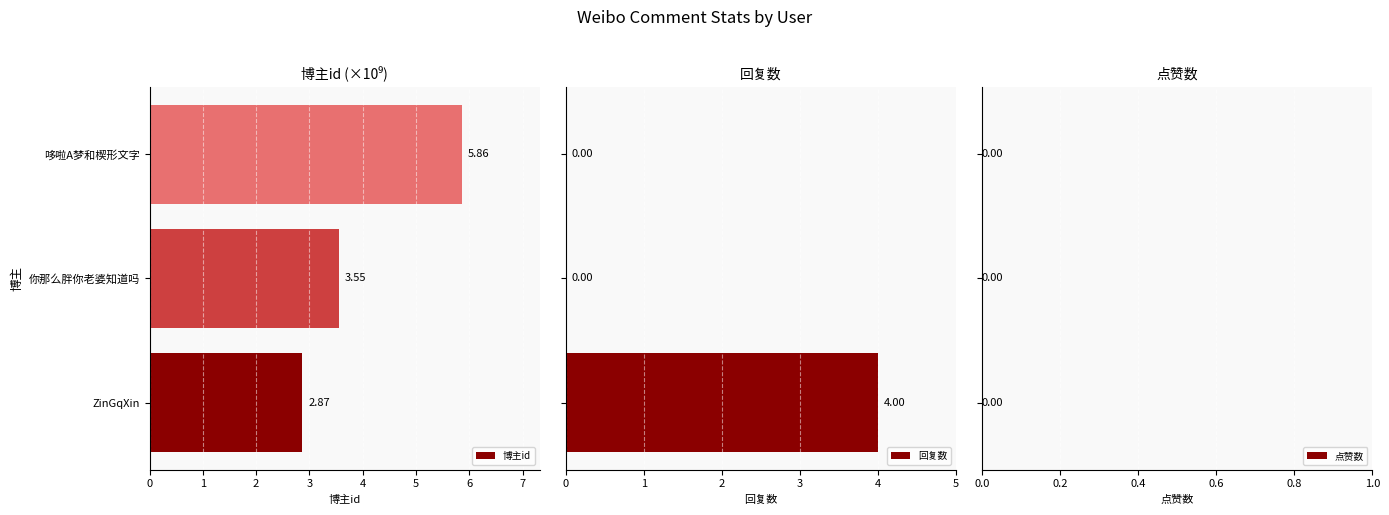

At which label does 博主id reach its minimum?

ZinGqXin